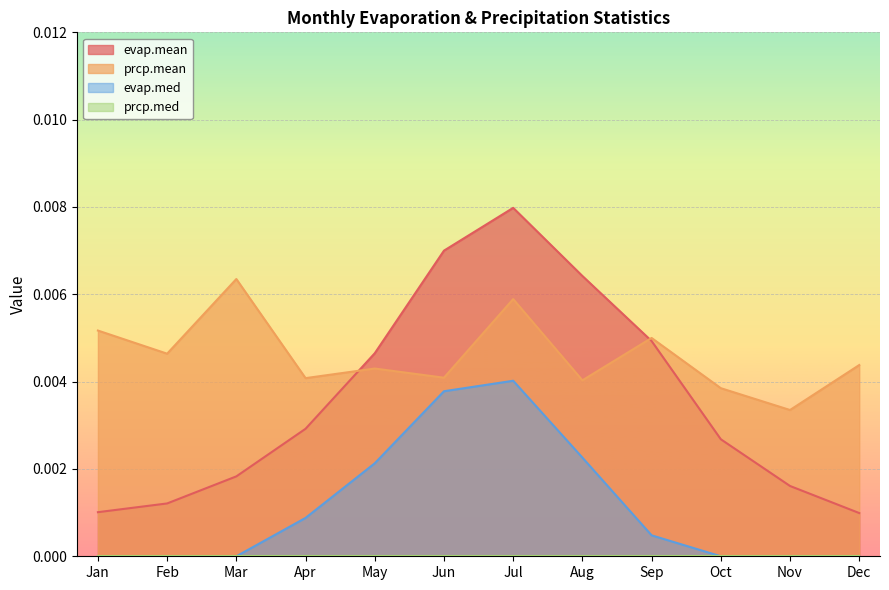

At which category is the sum across all series the highest?

Jul